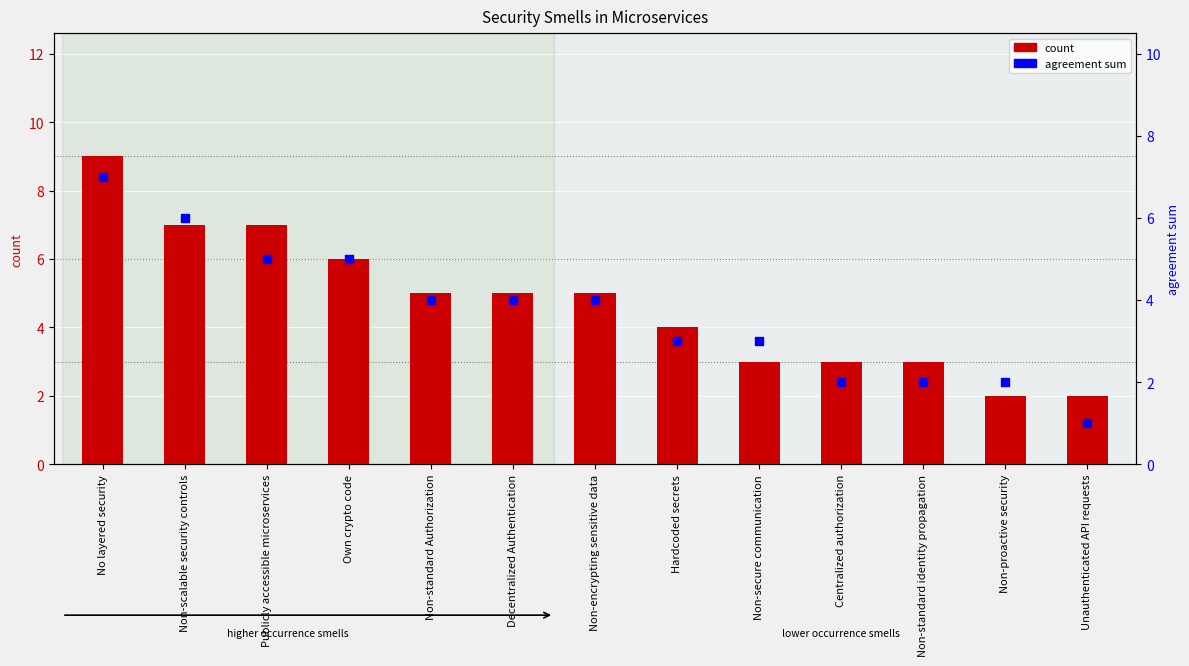

Which series reaches the minimum Y coordinate?

agreement sum